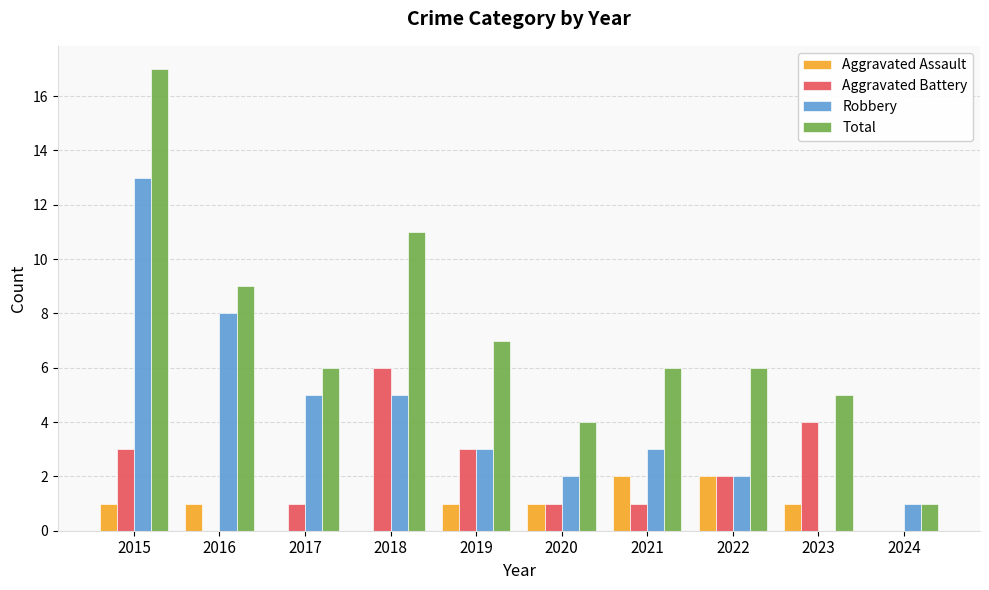

Which series has the largest total across all categories?

Total